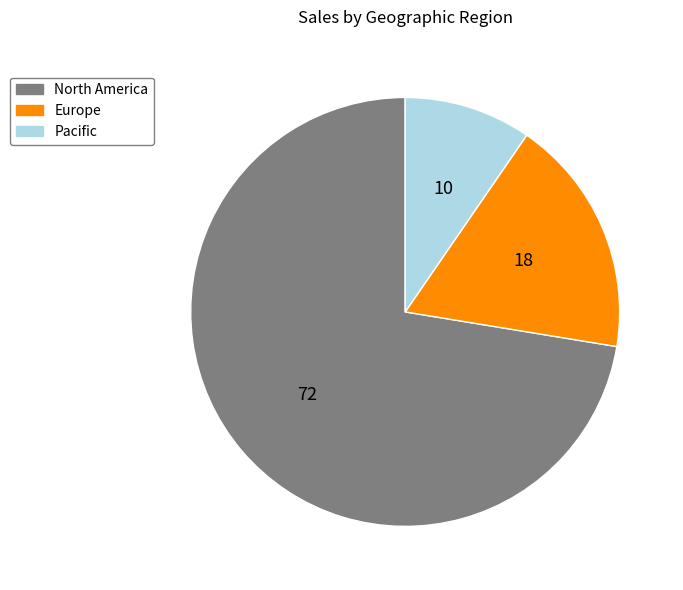

The Europe slice represents 8% of the pie. True or false?

False